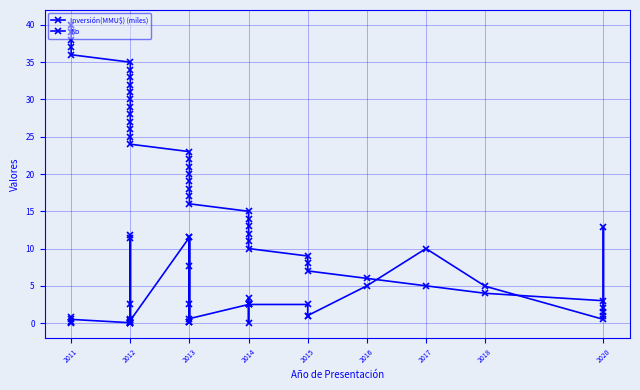

True or false: No has more than 1 interior local peaks.

False